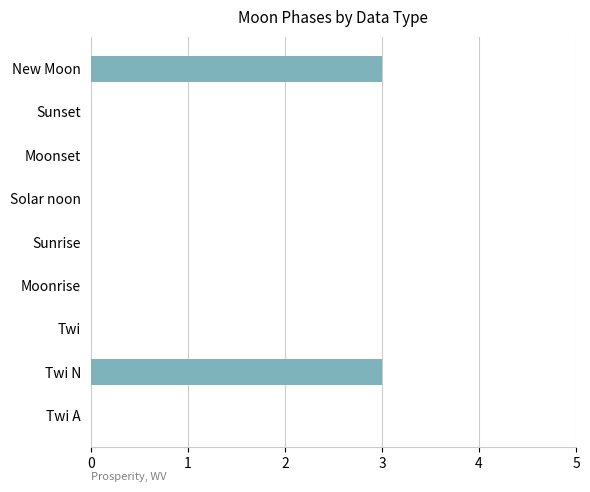

How many values are between 0 and 1?

7